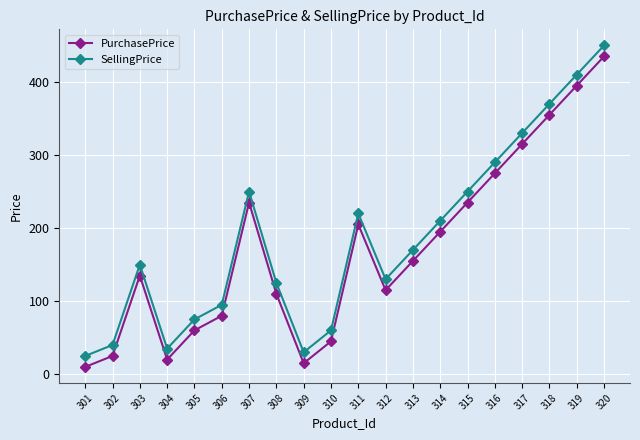

What is the difference between the highest and lowest values at 314?

15